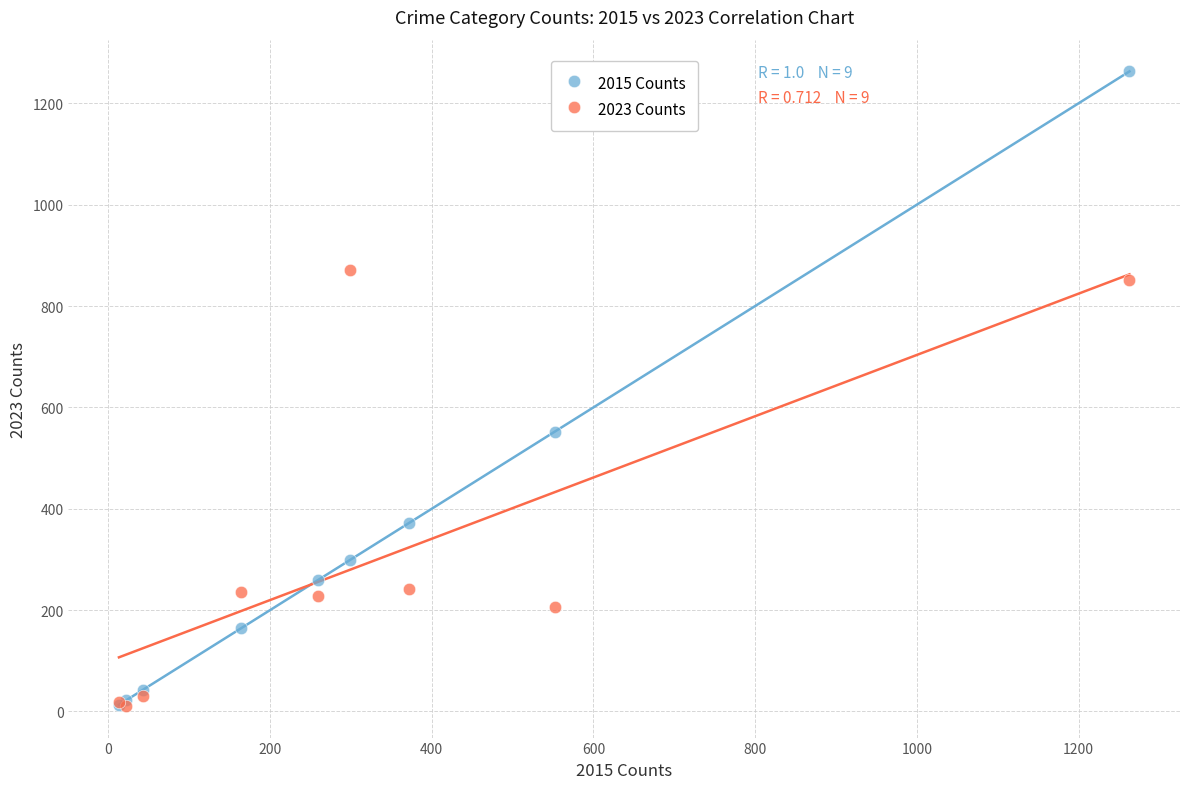

In the 2015 Counts series, what Y value is closest to 638?

552